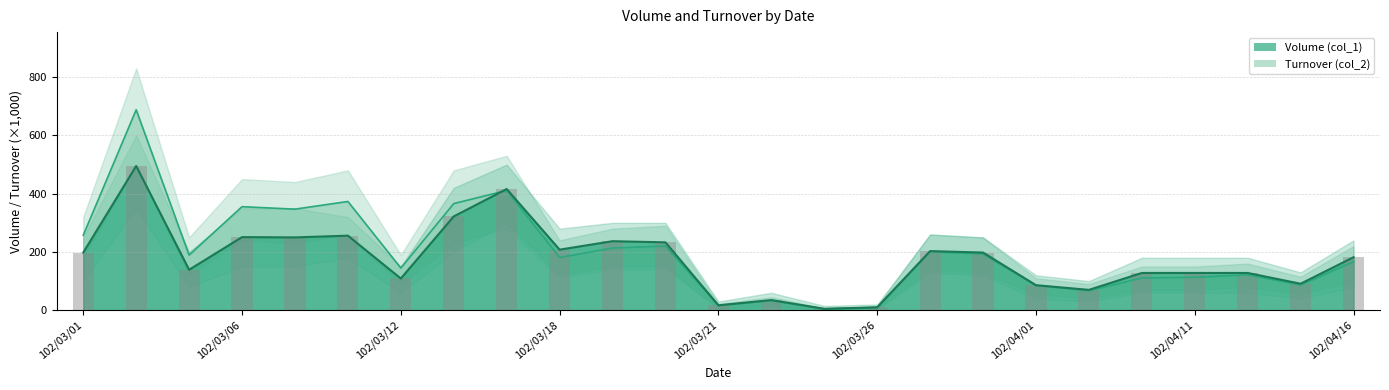

The value of Turnover (col_2) at 102/04/09 is 46.4. True or false?

False